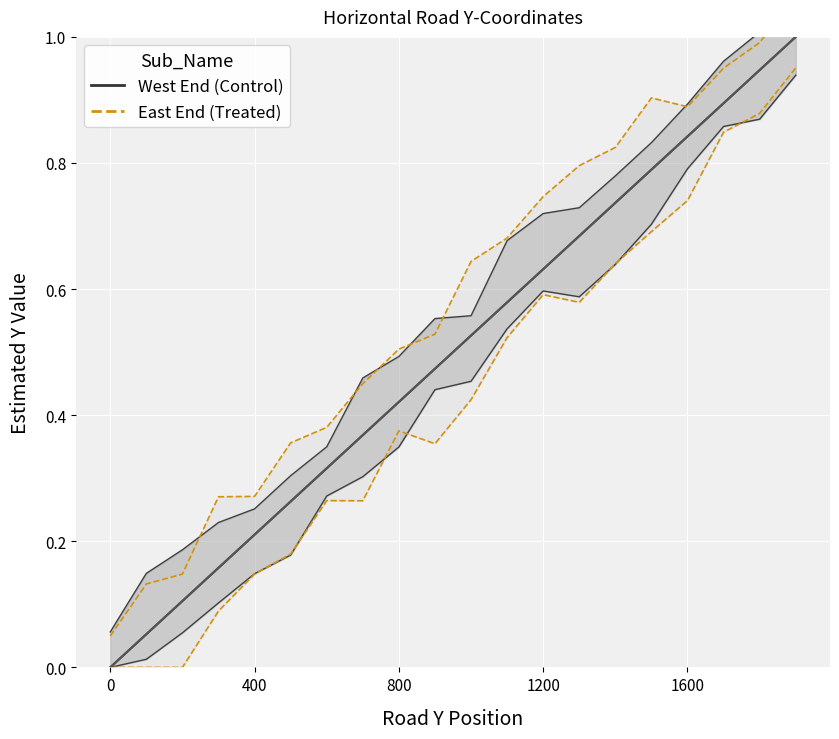

The East End series shows 0.6 at 11. True or false?

True